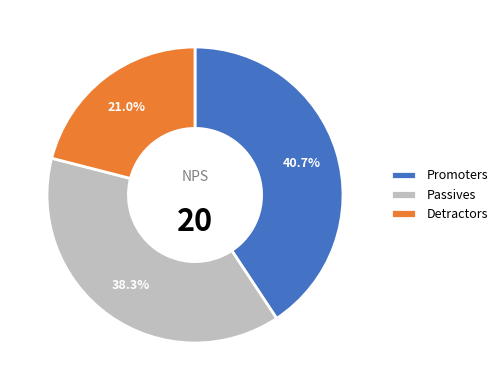

Does Passives account for over 50% of the chart?

No